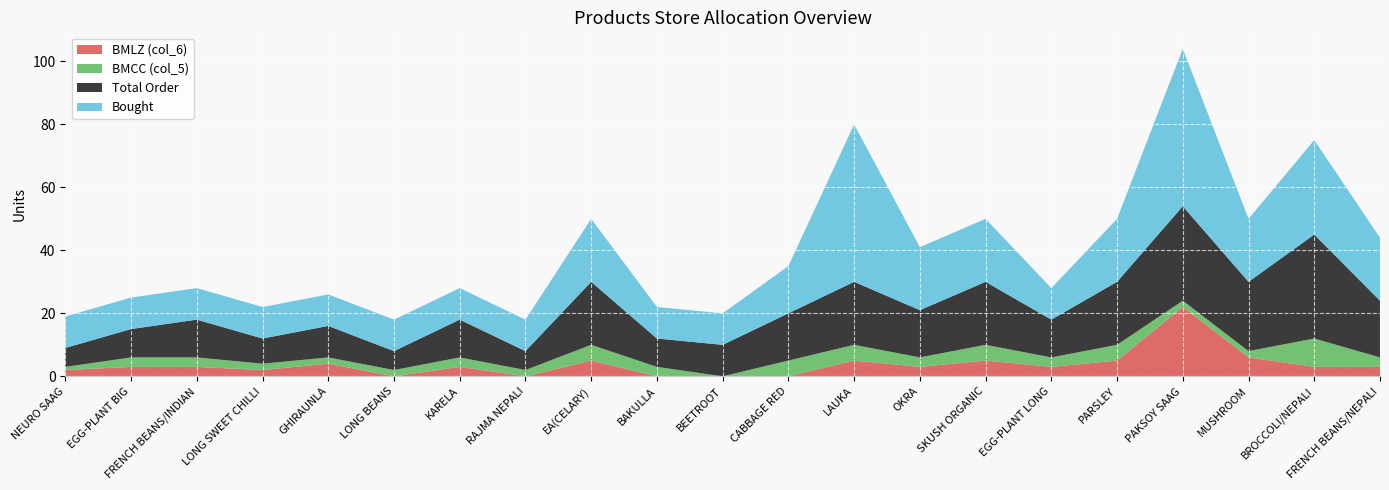

Reading left to right, what are all the values shown in this chart?

BMLZ (col_6): NEURO SAAG=2	EGG-PLANT BIG=3	FRENCH BEANS/INDIAN=3	LONG SWEET CHILLI=2	GHIRAUNLA=4	LONG BEANS=0	KARELA=3	RAJMA NEPALI=0	EA(CELARY)=5	BAKULLA=0	BEETROOT=0	CABBAGE RED=0	LAUKA=5	OKRA=3	SKUSH ORGANIC=5	EGG-PLANT LONG=3	PARSLEY=5	PAKSOY SAAG=22	MUSHROOM=6	BROCCOLI/NEPALI=3	FRENCH BEANS/NEPALI=3
BMCC (col_5): NEURO SAAG=1	EGG-PLANT BIG=3	FRENCH BEANS/INDIAN=3	LONG SWEET CHILLI=2	GHIRAUNLA=2	LONG BEANS=2	KARELA=3	RAJMA NEPALI=2	EA(CELARY)=5	BAKULLA=3	BEETROOT=0	CABBAGE RED=5	LAUKA=5	OKRA=3	SKUSH ORGANIC=5	EGG-PLANT LONG=3	PARSLEY=5	PAKSOY SAAG=2	MUSHROOM=2	BROCCOLI/NEPALI=9	FRENCH BEANS/NEPALI=3
Total Order: NEURO SAAG=6	EGG-PLANT BIG=9	FRENCH BEANS/INDIAN=12	LONG SWEET CHILLI=8	GHIRAUNLA=10	LONG BEANS=6	KARELA=12	RAJMA NEPALI=6	EA(CELARY)=20	BAKULLA=9	BEETROOT=10	CABBAGE RED=15	LAUKA=20	OKRA=15	SKUSH ORGANIC=20	EGG-PLANT LONG=12	PARSLEY=20	PAKSOY SAAG=30	MUSHROOM=22	BROCCOLI/NEPALI=33	FRENCH BEANS/NEPALI=18
Bought: NEURO SAAG=10	EGG-PLANT BIG=10	FRENCH BEANS/INDIAN=10	LONG SWEET CHILLI=10	GHIRAUNLA=10	LONG BEANS=10	KARELA=10	RAJMA NEPALI=10	EA(CELARY)=20	BAKULLA=10	BEETROOT=10	CABBAGE RED=15	LAUKA=50	OKRA=20	SKUSH ORGANIC=20	EGG-PLANT LONG=10	PARSLEY=20	PAKSOY SAAG=50	MUSHROOM=20	BROCCOLI/NEPALI=30	FRENCH BEANS/NEPALI=20